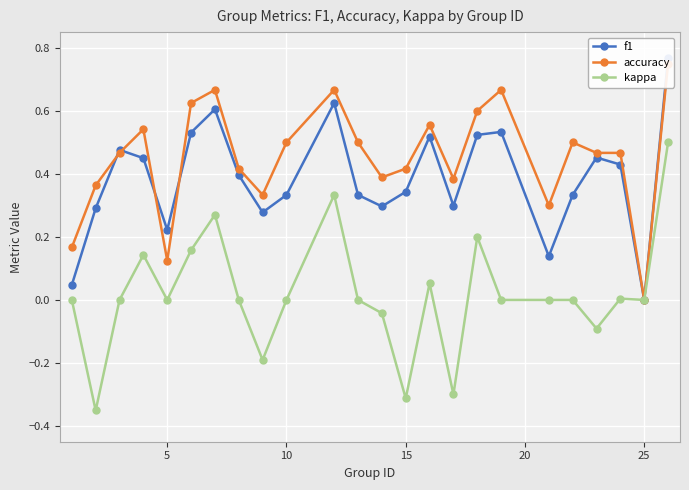

Which series has the largest range (max minus min)?

kappa